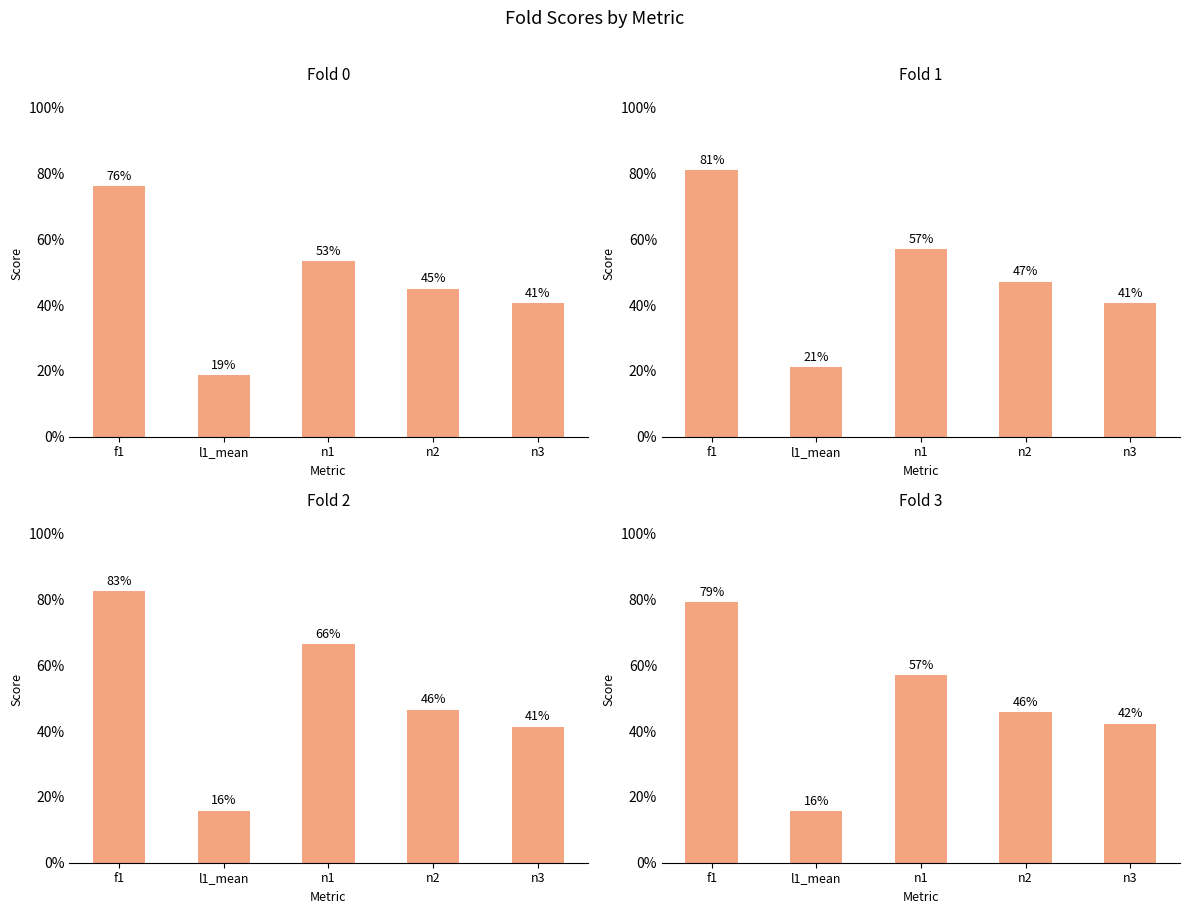

Which series changed the most between l1_mean and n3?

fold3